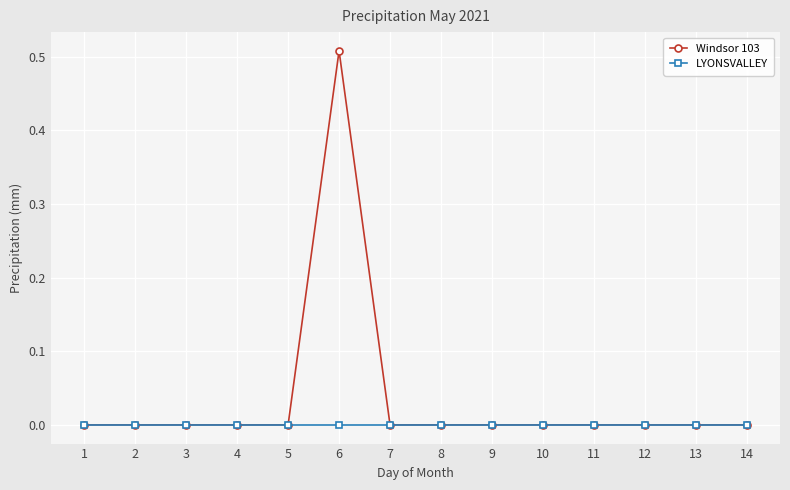

Is this an area chart (filled region under the line)?

No